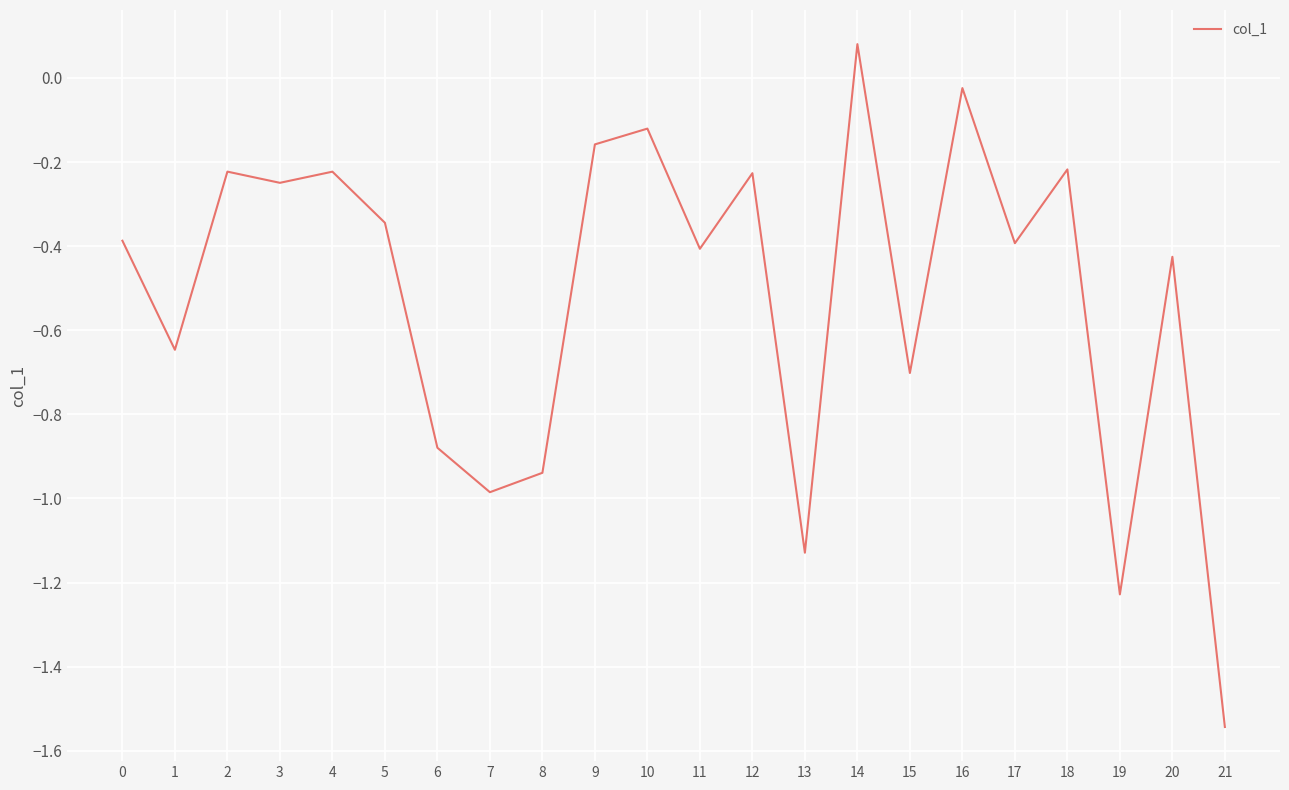

What is the change in value from 11 to 16?

+0.4